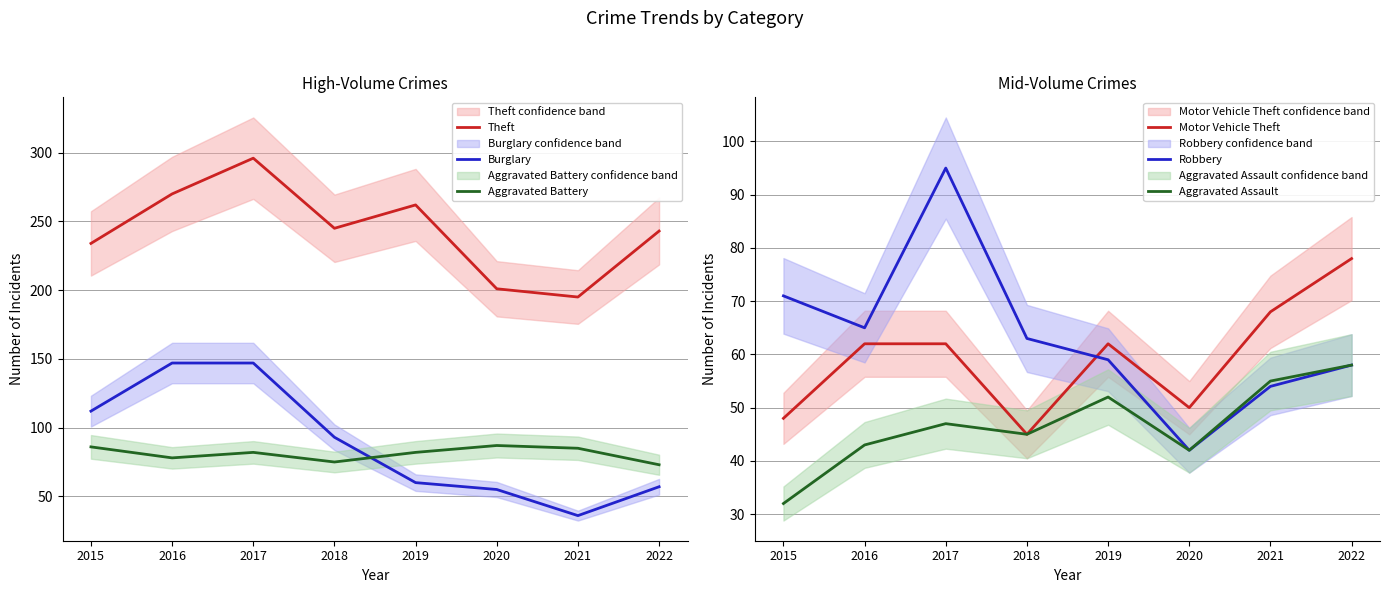

How many times do Burglary and Aggravated Battery cross each other?

1